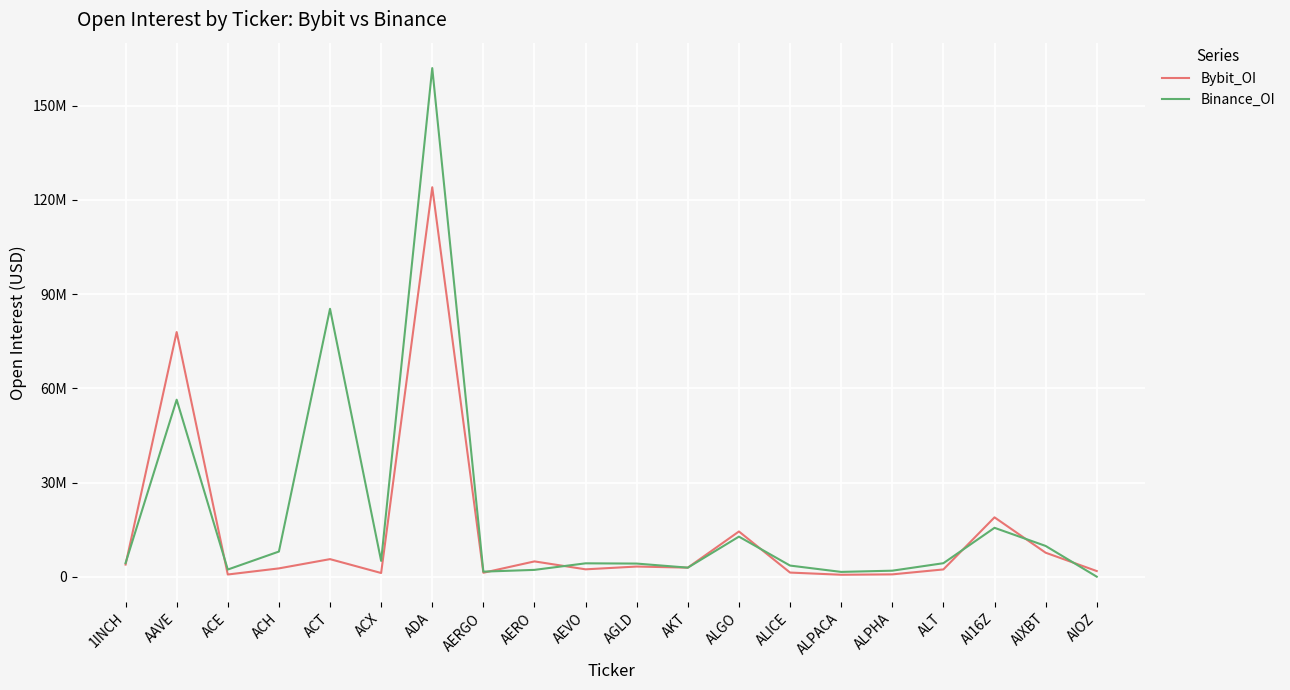

What are all the series names shown in the legend?

Bybit_OI, Binance_OI